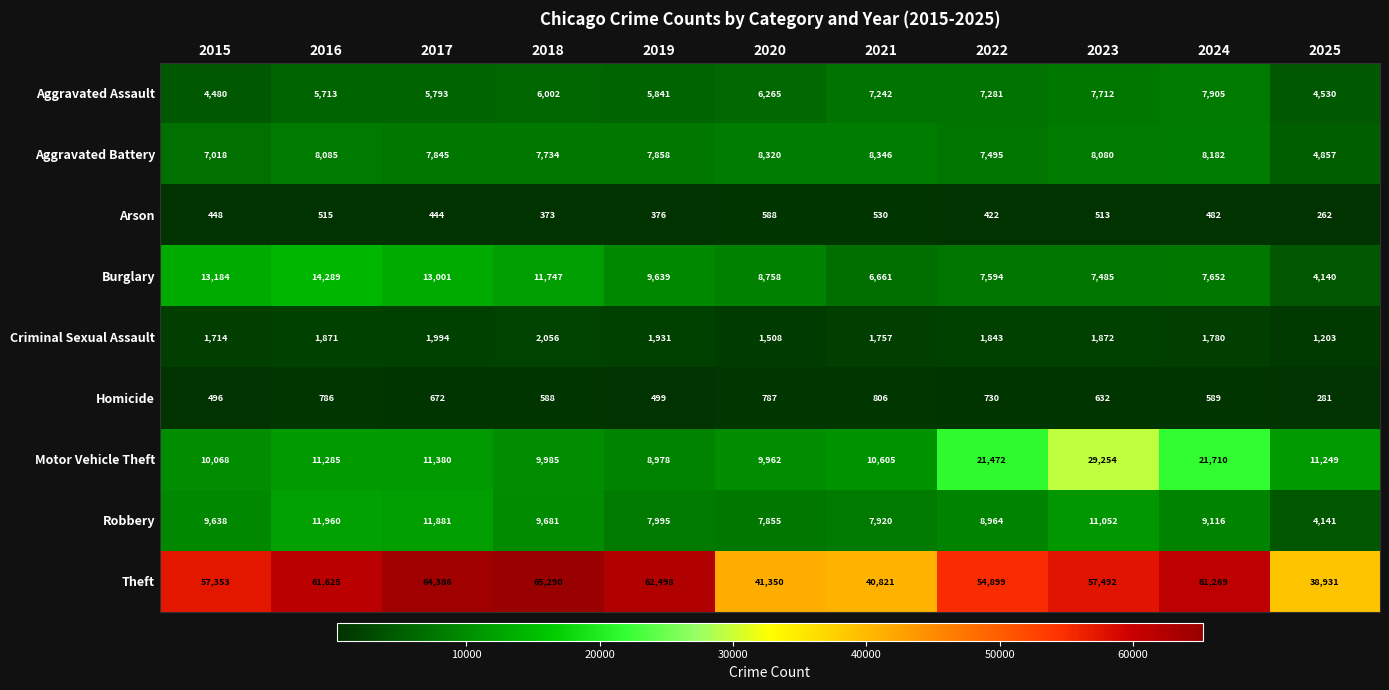

Which series has the largest range (max minus min)?

Theft